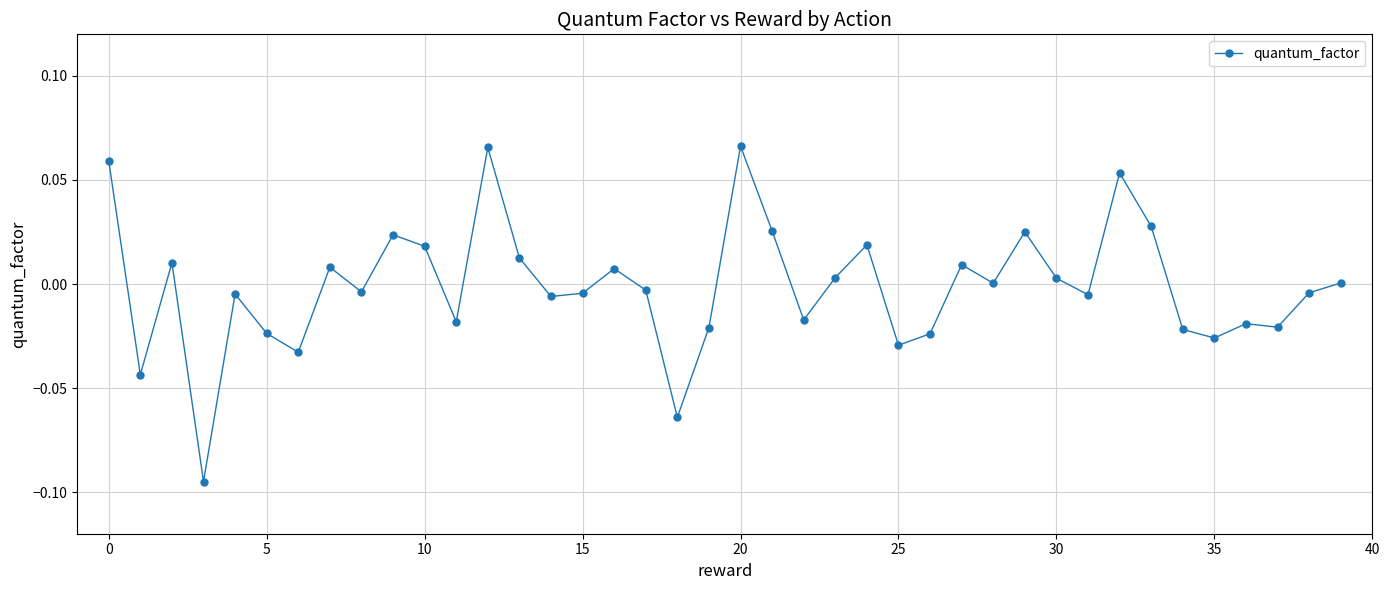

True or false: there are more than 0 points higher than both neighbors.

True